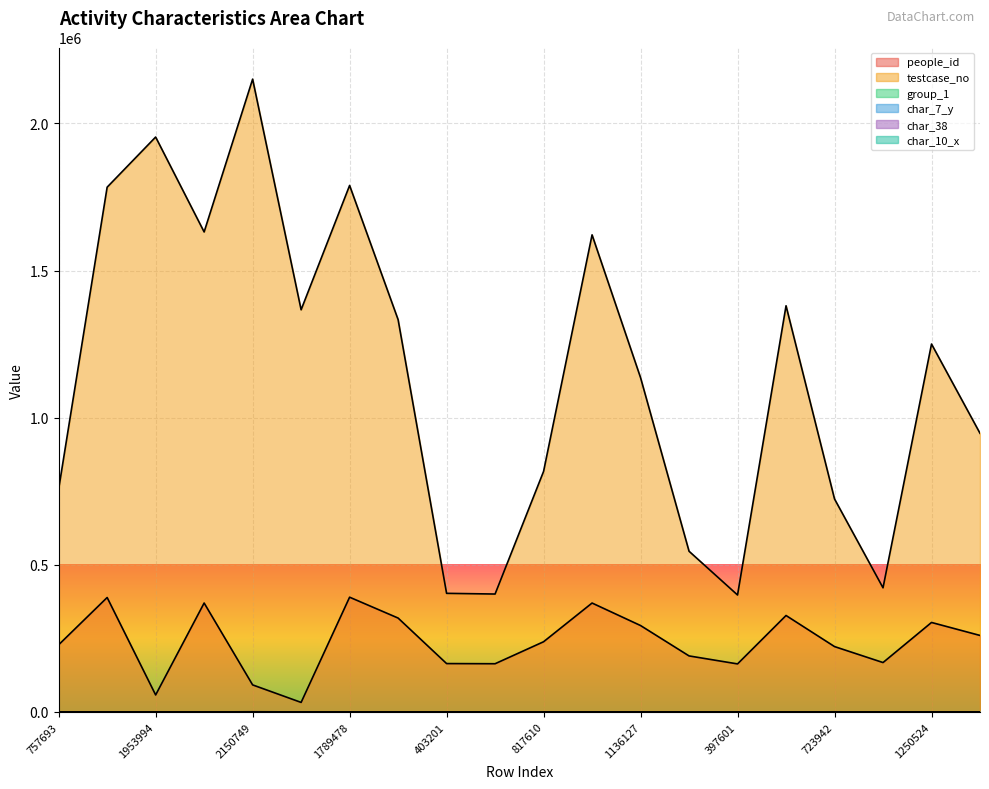

Where is the first local maximum for char_10_x?

1953994